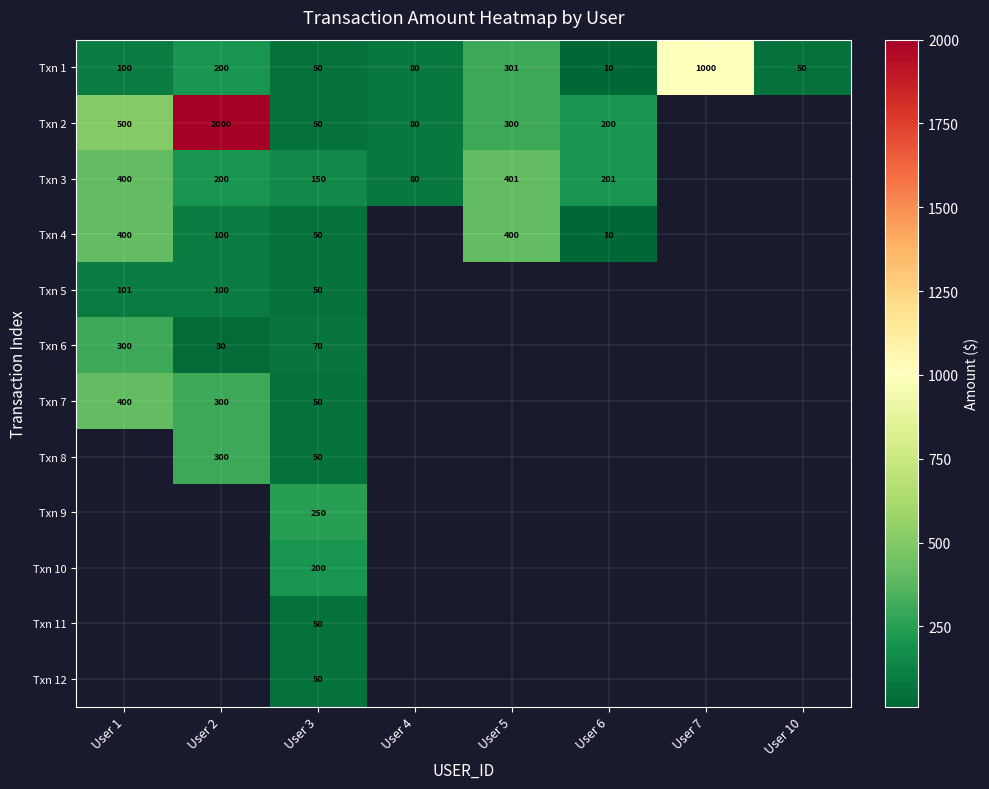

What is the difference between the highest and lowest values at User 3?

200